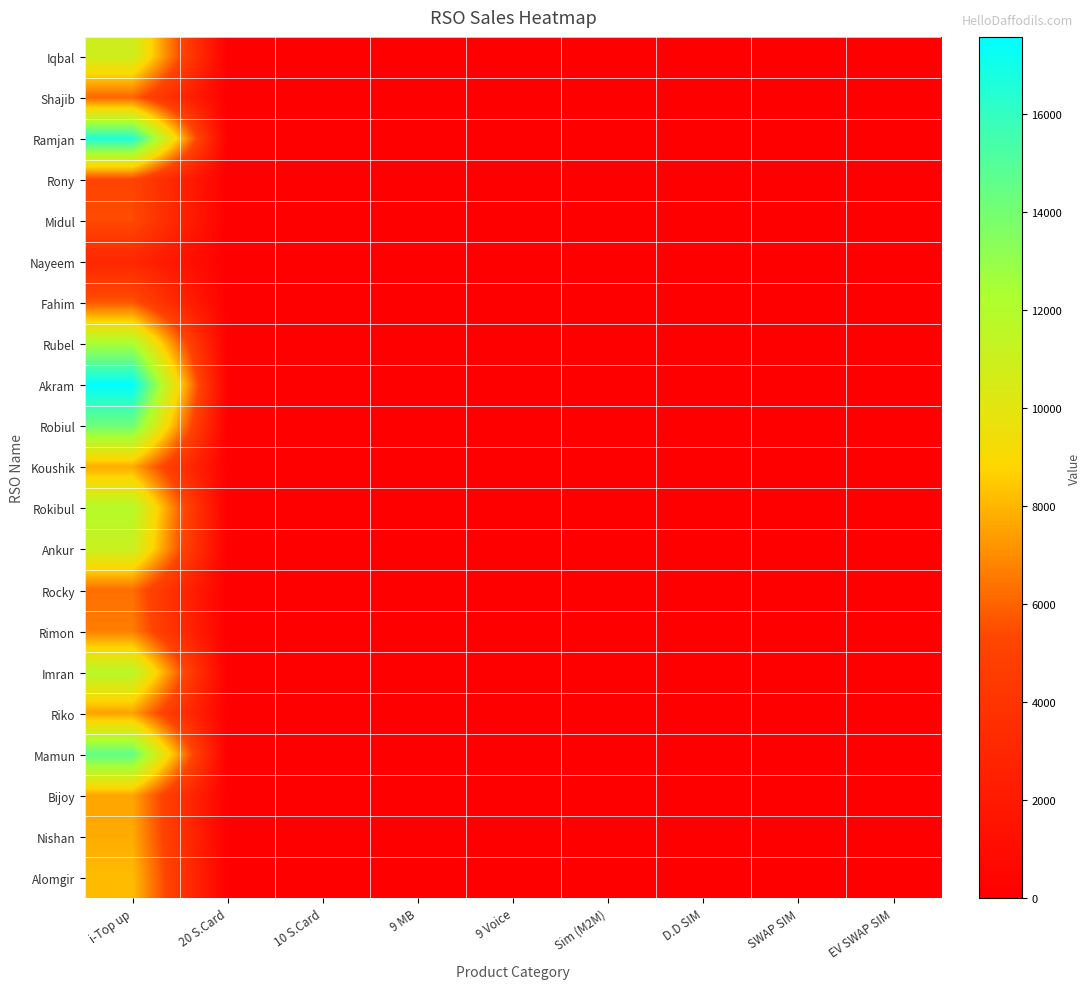

Reading left to right, extract all data points from this chart.

Iqbal: i-Top up=10916	20 S.Card=0	10 S.Card=0	9 MB=0	9 Voice=0	Sim (M2M)=0	D.D SIM=0	SWAP SIM=0	EV SWAP SIM=0
Shajib: i-Top up=6068	20 S.Card=0	10 S.Card=0	9 MB=0	9 Voice=5	Sim (M2M)=0	D.D SIM=3	SWAP SIM=0	EV SWAP SIM=0
Ramjan: i-Top up=16545	20 S.Card=0	10 S.Card=0	9 MB=0	9 Voice=0	Sim (M2M)=0	D.D SIM=0	SWAP SIM=0	EV SWAP SIM=0
Rony: i-Top up=5249	20 S.Card=0	10 S.Card=0	9 MB=0	9 Voice=0	Sim (M2M)=1	D.D SIM=0	SWAP SIM=0	EV SWAP SIM=0
Midul: i-Top up=5450	20 S.Card=0	10 S.Card=0	9 MB=0	9 Voice=0	Sim (M2M)=0	D.D SIM=0	SWAP SIM=0	EV SWAP SIM=0
Nayeem: i-Top up=3033	20 S.Card=0	10 S.Card=0	9 MB=0	9 Voice=0	Sim (M2M)=0	D.D SIM=0	SWAP SIM=0	EV SWAP SIM=0
Fahim: i-Top up=5757	20 S.Card=0	10 S.Card=0	9 MB=0	9 Voice=0	Sim (M2M)=0	D.D SIM=0	SWAP SIM=0	EV SWAP SIM=0
Rubel: i-Top up=12446	20 S.Card=0	10 S.Card=0	9 MB=0	9 Voice=0	Sim (M2M)=0	D.D SIM=0	SWAP SIM=0	EV SWAP SIM=0
Akram: i-Top up=17579	20 S.Card=20	10 S.Card=40	9 MB=0	9 Voice=20	Sim (M2M)=0	D.D SIM=0	SWAP SIM=0	EV SWAP SIM=0
Robiul: i-Top up=14126	20 S.Card=0	10 S.Card=0	9 MB=0	9 Voice=60	Sim (M2M)=10	D.D SIM=0	SWAP SIM=0	EV SWAP SIM=0
Koushik: i-Top up=7710	20 S.Card=0	10 S.Card=0	9 MB=0	9 Voice=0	Sim (M2M)=0	D.D SIM=0	SWAP SIM=0	EV SWAP SIM=0
Rokibul: i-Top up=11923	20 S.Card=0	10 S.Card=0	9 MB=0	9 Voice=0	Sim (M2M)=0	D.D SIM=0	SWAP SIM=0	EV SWAP SIM=0
Ankur: i-Top up=11118	20 S.Card=0	10 S.Card=50	9 MB=0	9 Voice=100	Sim (M2M)=0	D.D SIM=0	SWAP SIM=0	EV SWAP SIM=0
Rocky: i-Top up=6274	20 S.Card=0	10 S.Card=0	9 MB=0	9 Voice=0	Sim (M2M)=10	D.D SIM=0	SWAP SIM=0	EV SWAP SIM=0
Rimon: i-Top up=6680	20 S.Card=0	10 S.Card=0	9 MB=0	9 Voice=0	Sim (M2M)=0	D.D SIM=0	SWAP SIM=0	EV SWAP SIM=0
Imran: i-Top up=11801	20 S.Card=0	10 S.Card=0	9 MB=0	9 Voice=0	Sim (M2M)=0	D.D SIM=0	SWAP SIM=0	EV SWAP SIM=0
Riko: i-Top up=7506	20 S.Card=0	10 S.Card=0	9 MB=0	9 Voice=0	Sim (M2M)=0	D.D SIM=0	SWAP SIM=0	EV SWAP SIM=0
Mamun: i-Top up=14595	20 S.Card=10	10 S.Card=10	9 MB=0	9 Voice=60	Sim (M2M)=0	D.D SIM=0	SWAP SIM=0	EV SWAP SIM=0
Bijoy: i-Top up=7611	20 S.Card=0	10 S.Card=0	9 MB=0	9 Voice=35	Sim (M2M)=0	D.D SIM=0	SWAP SIM=0	EV SWAP SIM=0
Nishan: i-Top up=7740	20 S.Card=0	10 S.Card=0	9 MB=0	9 Voice=0	Sim (M2M)=0	D.D SIM=0	SWAP SIM=0	EV SWAP SIM=0
Alomgir: i-Top up=8170	20 S.Card=0	10 S.Card=0	9 MB=0	9 Voice=0	Sim (M2M)=5	D.D SIM=0	SWAP SIM=0	EV SWAP SIM=0